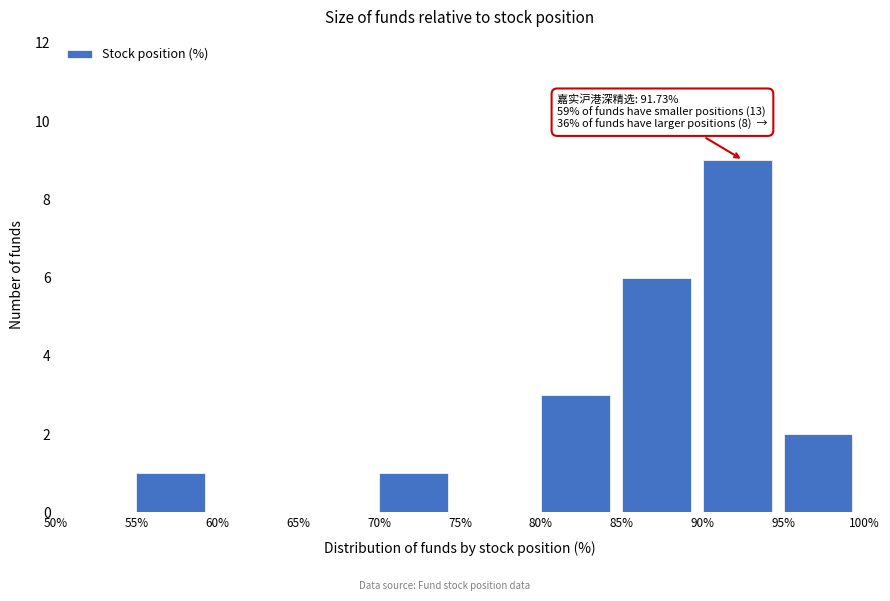

Over which range of the x-axis is the bar tallest?

90% to 95%